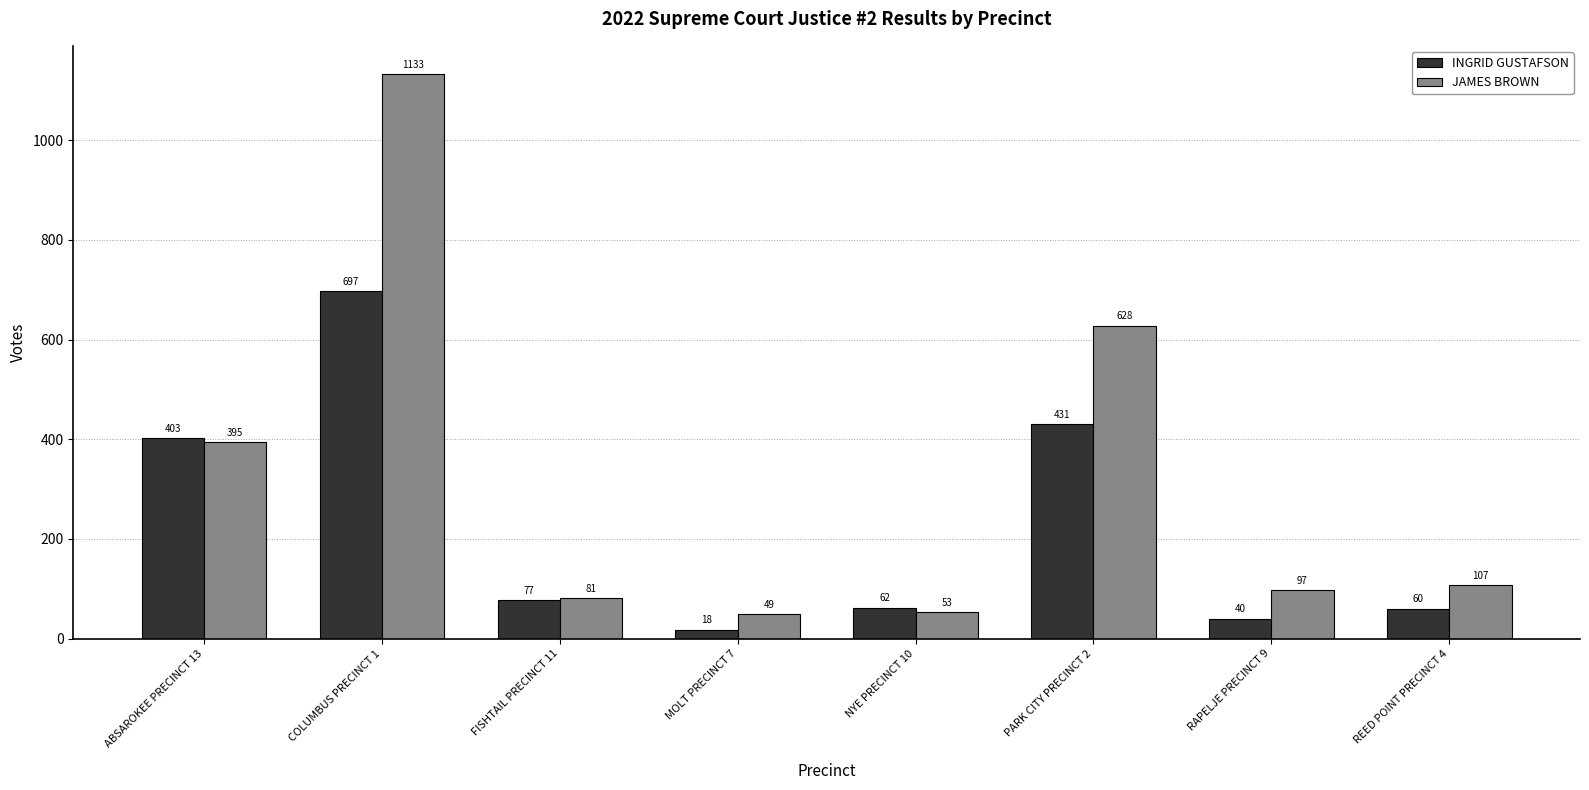

Which series changed the most between ABSAROKEE PRECINCT 13 and NYE PRECINCT 10?

JAMES BROWN